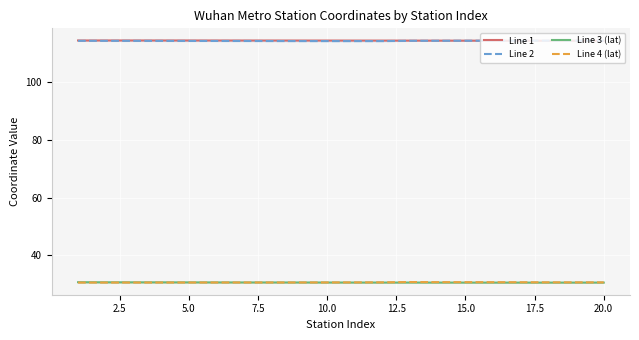

True or false: Line 1 and Line 3 (lat) cross at least once.

False